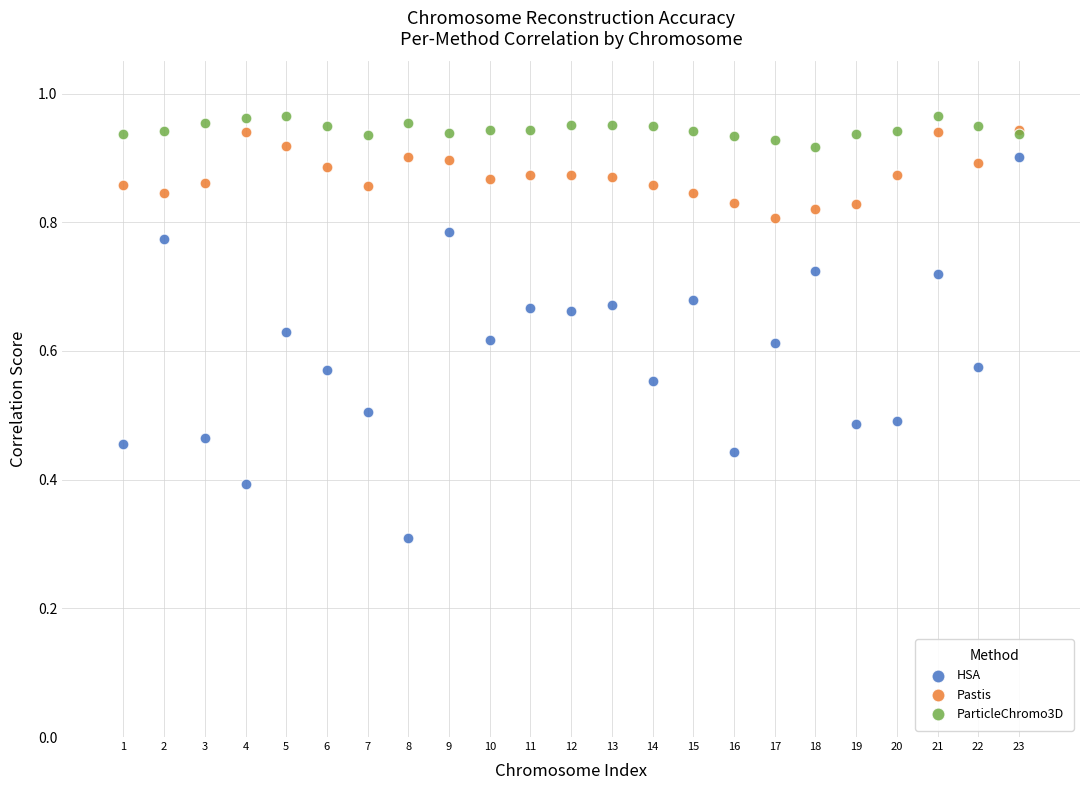

In the HSA series, what Y value is closest to 0?

0.3